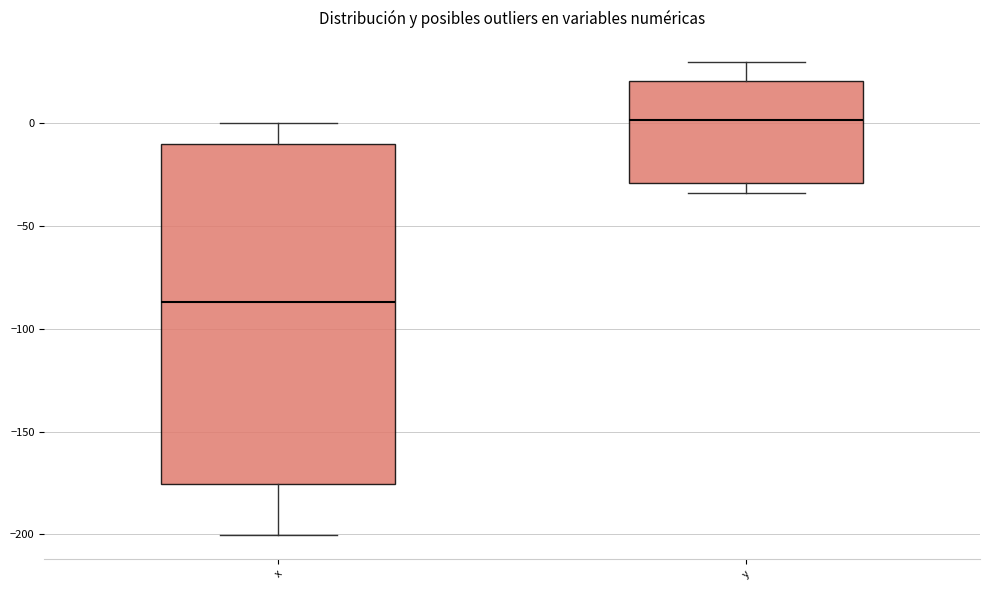

Which box's median line is the highest?

y